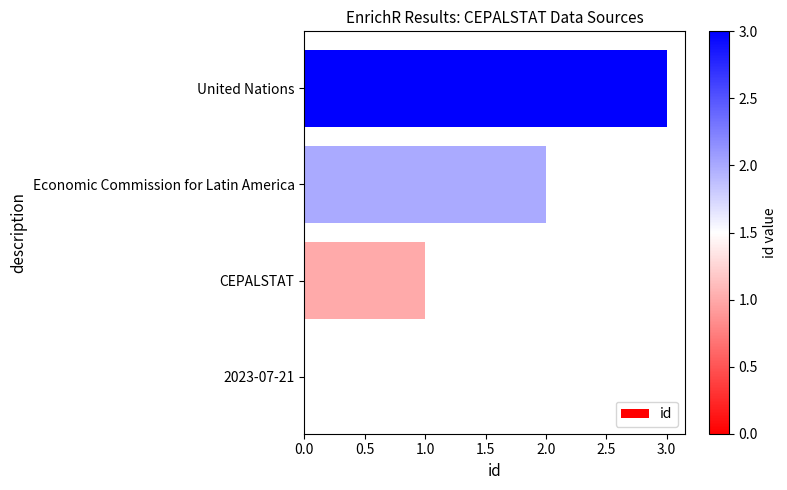

True or false: the data shows -1 at 2023-07-21.

False